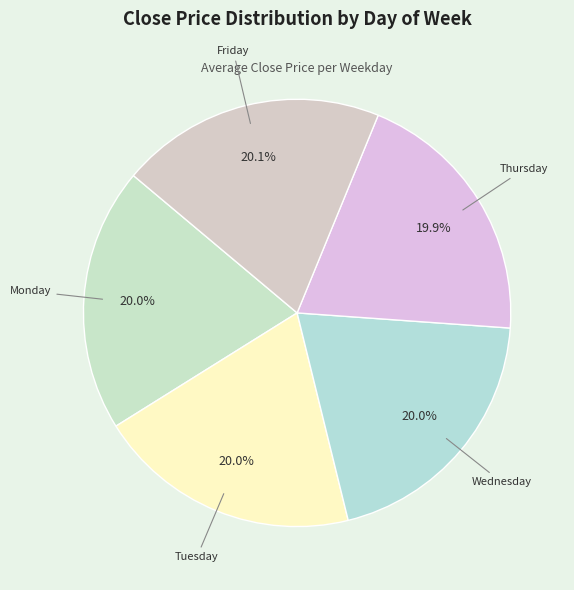

Is there a majority slice in this chart?

No